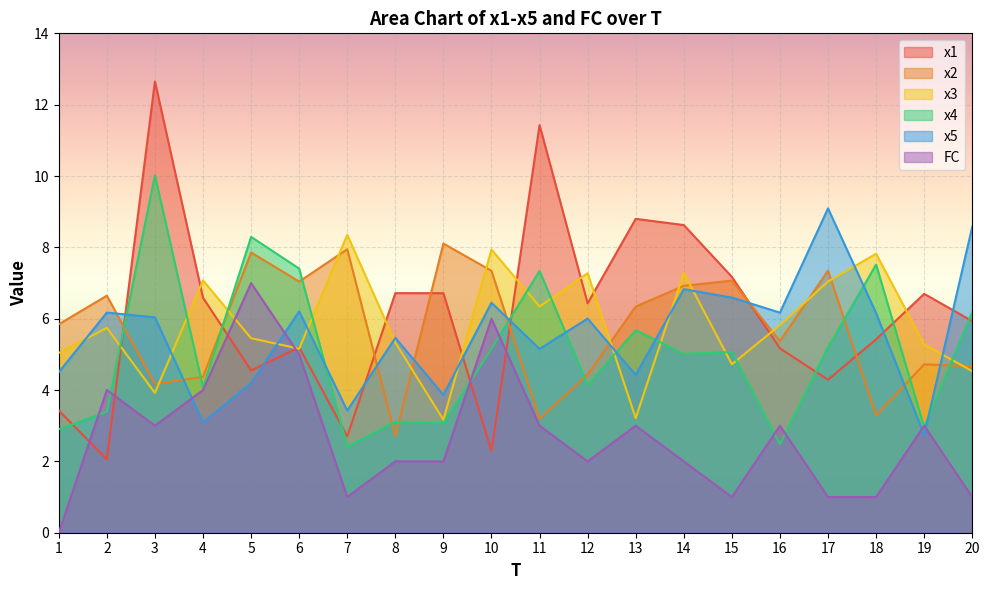

Reading left to right, list all the values displayed in this chart.

x1: 3.4	2.1	12.7	6.6	4.5	5.2	2.7	6.7	6.7	2.3	11.4	6.4	8.8	8.6	7.2	5.2	4.3	5.4	6.7	5.9
x2: 5.8	6.6	4.2	4.4	7.9	7.0	7.9	2.7	8.1	7.3	3.2	4.4	6.3	6.9	7.1	5.4	7.3	3.3	4.7	4.7
x3: 5.0	5.7	3.9	7.1	5.5	5.2	8.4	5.3	3.2	7.9	6.3	7.3	3.2	7.3	4.7	5.8	7.0	7.8	5.3	4.5
x4: 2.9	3.4	10.0	4.1	8.3	7.4	2.4	3.1	3.1	5.2	7.3	4.1	5.7	5.0	5.1	2.5	5.2	7.5	3.0	6.2
x5: 4.5	6.2	6.0	3.1	4.2	6.2	3.4	5.5	3.9	6.4	5.2	6.0	4.4	6.8	6.6	6.2	9.1	6.2	2.7	8.6
FC: 0.0	4.0	3.0	4.0	7.0	5.0	1.0	2.0	2.0	6.0	3.0	2.0	3.0	2.0	1.0	3.0	1.0	1.0	3.0	1.0